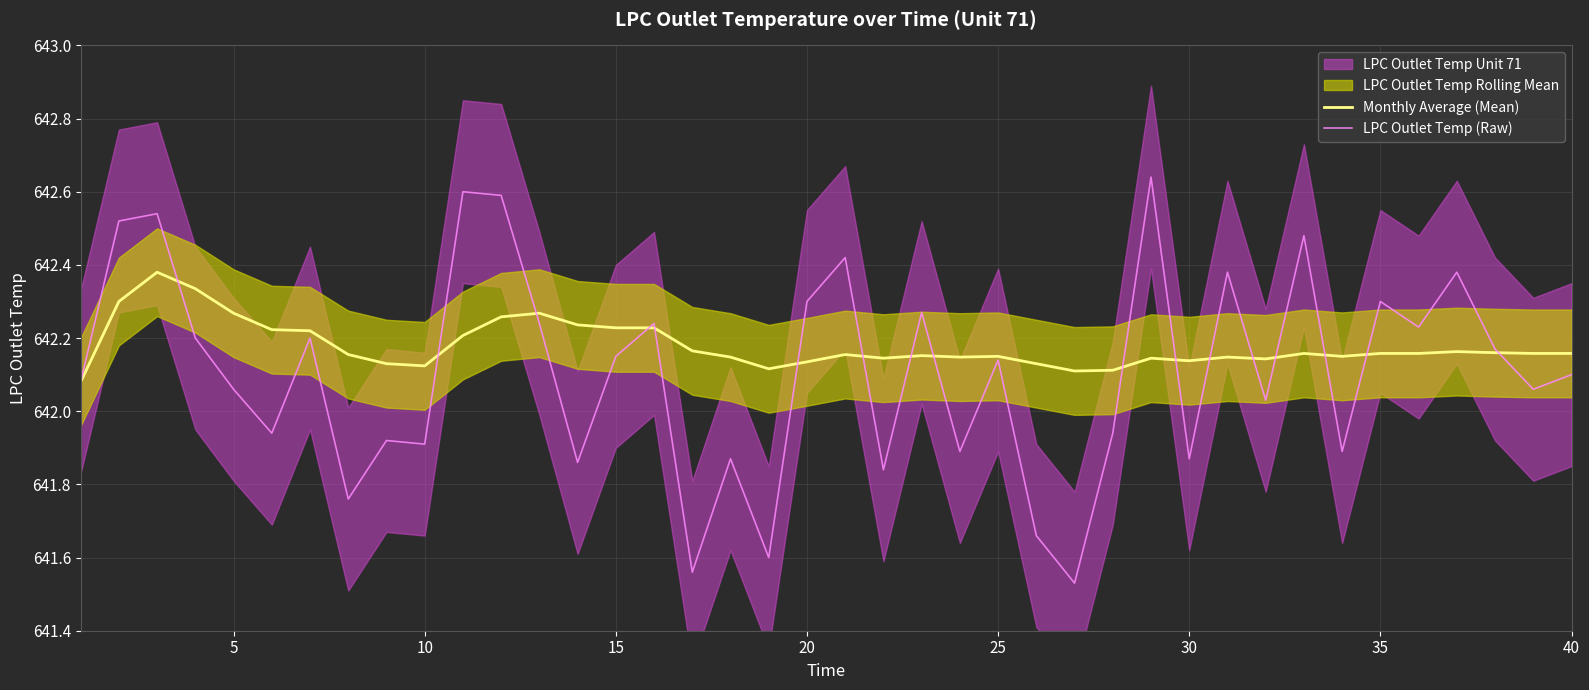

The LPC Outlet Temp (Raw) series shows 211.8 at 15. True or false?

False